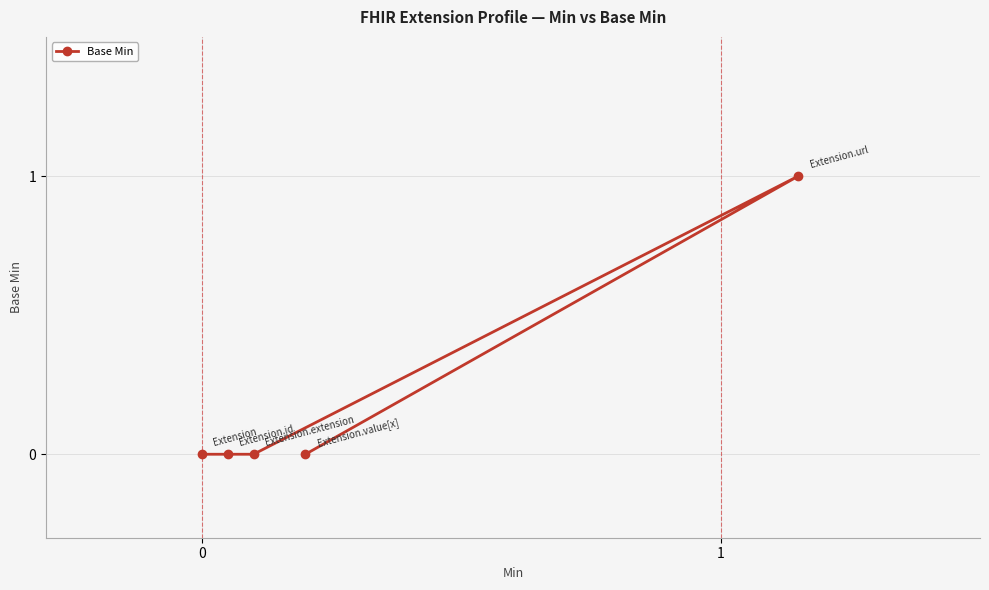

What is the value of the 5th point from the left?

1